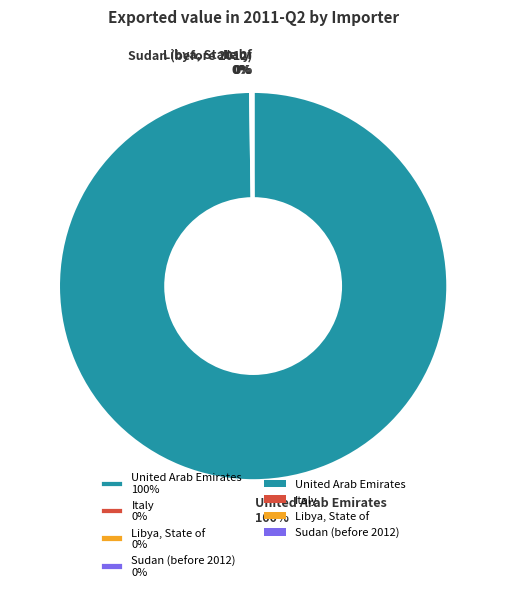

To the nearest percent, what is the difference between the largest and smallest slice percentages?

100%